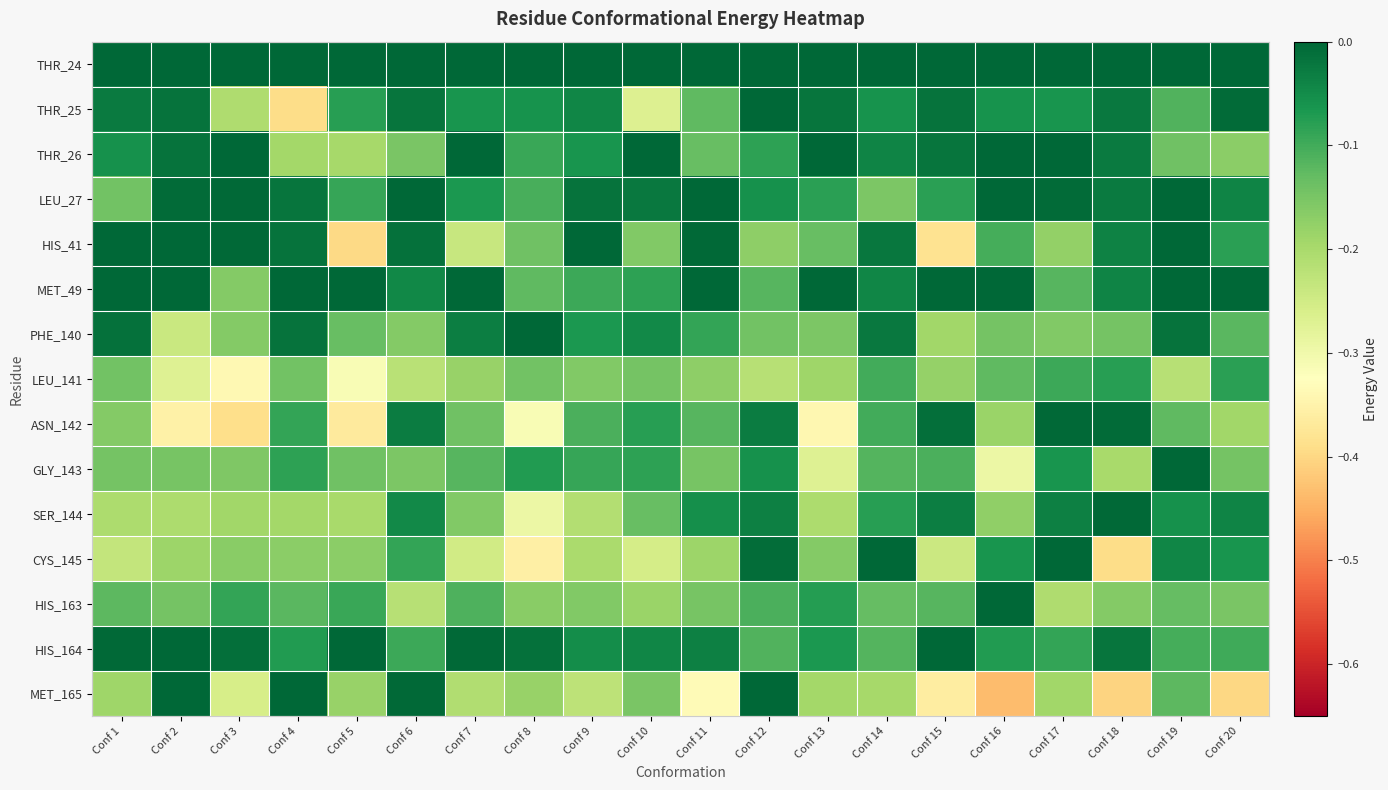

What is the spread (max minus min) of values at Conf 19?

0.2